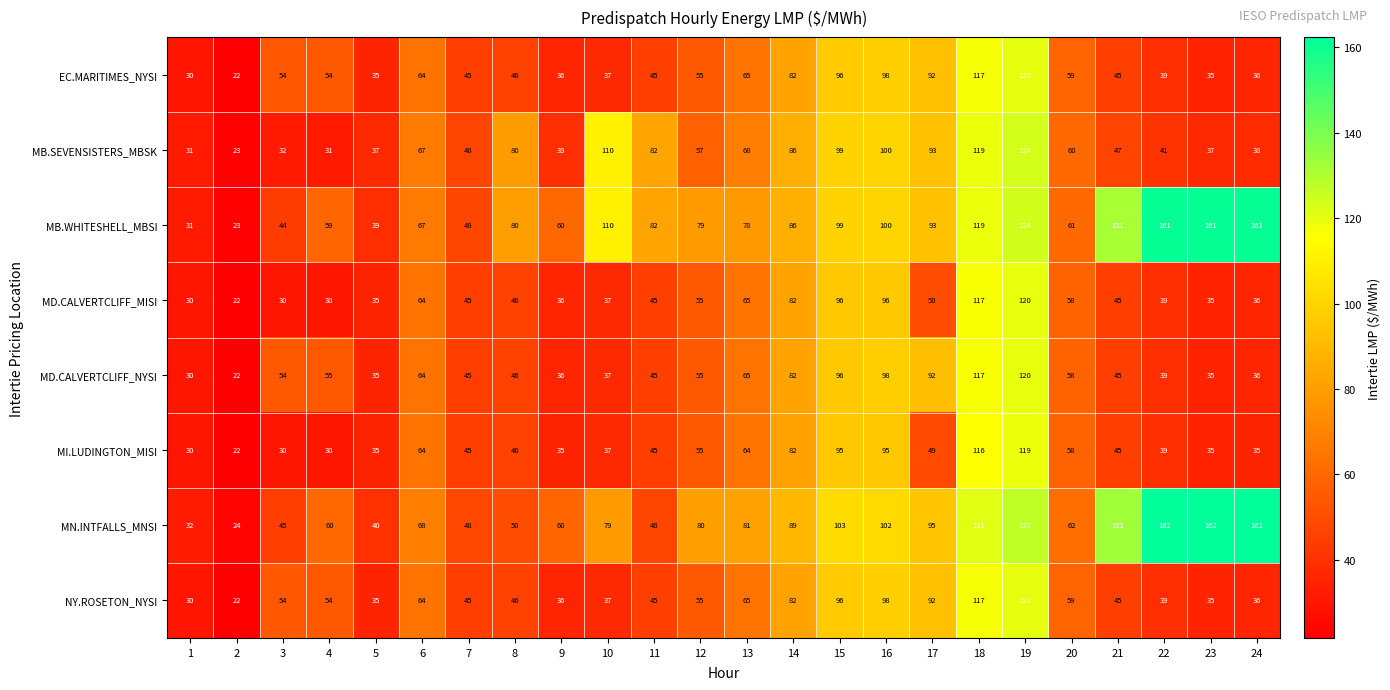

Is it true that MB.WHITESHELL_MBSI equals 148 at 15?

False